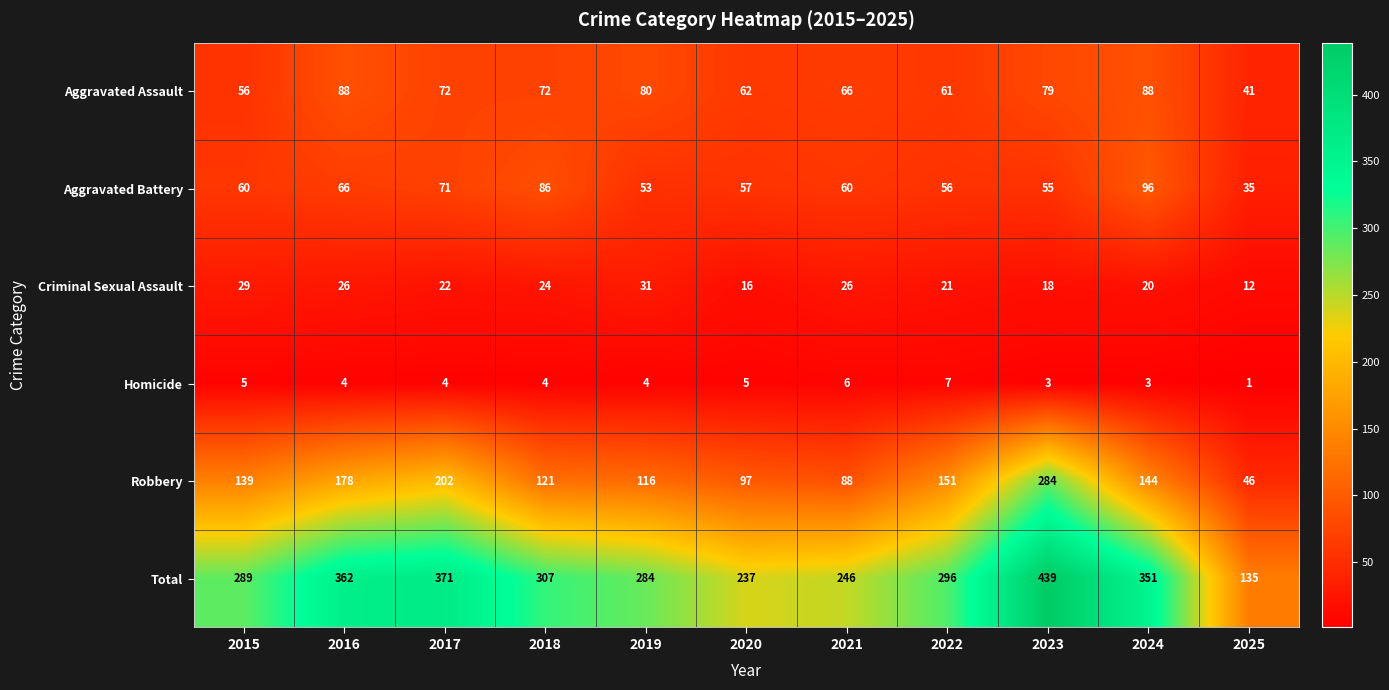

What is the sum of all Homicide values?

46